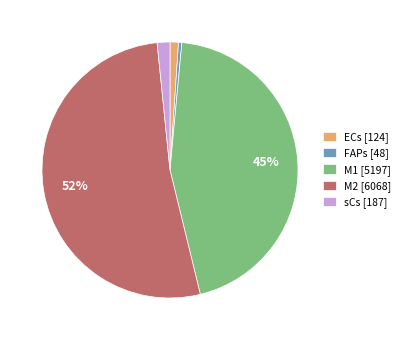

The M1 slice represents 50% of the pie. True or false?

False